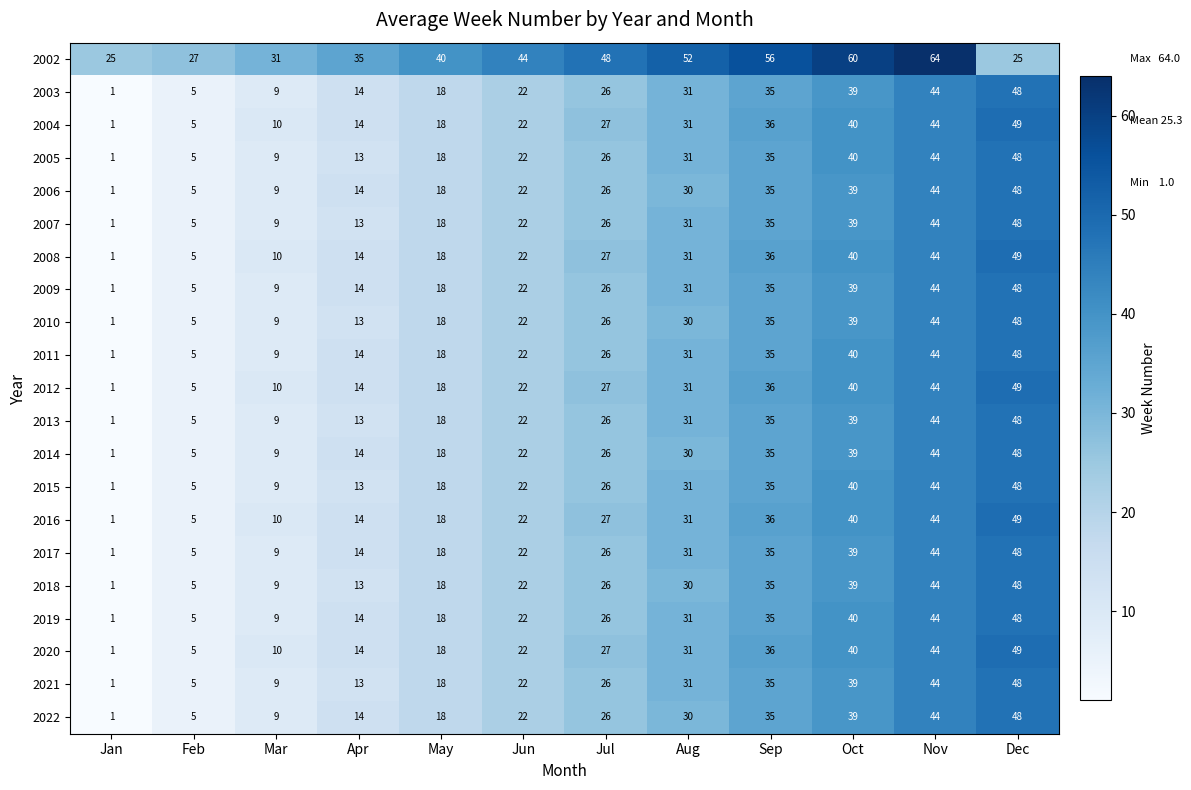

Is it true that 2013 equals 9 at Mar?

True